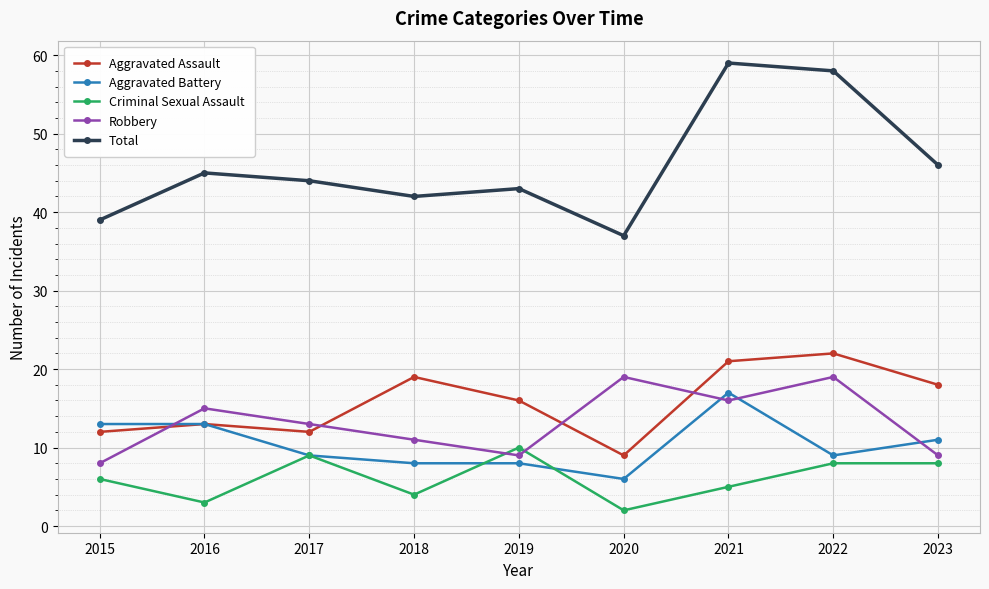

What is the approximate value of Robbery at 2016, to the nearest 5?

15